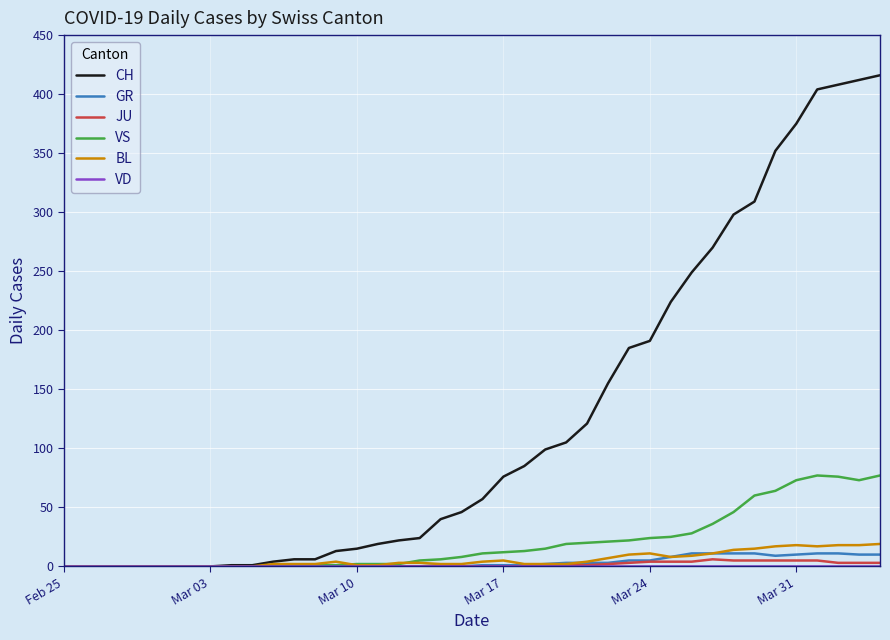

What is the difference between the maximum and minimum values in the VS series?

77